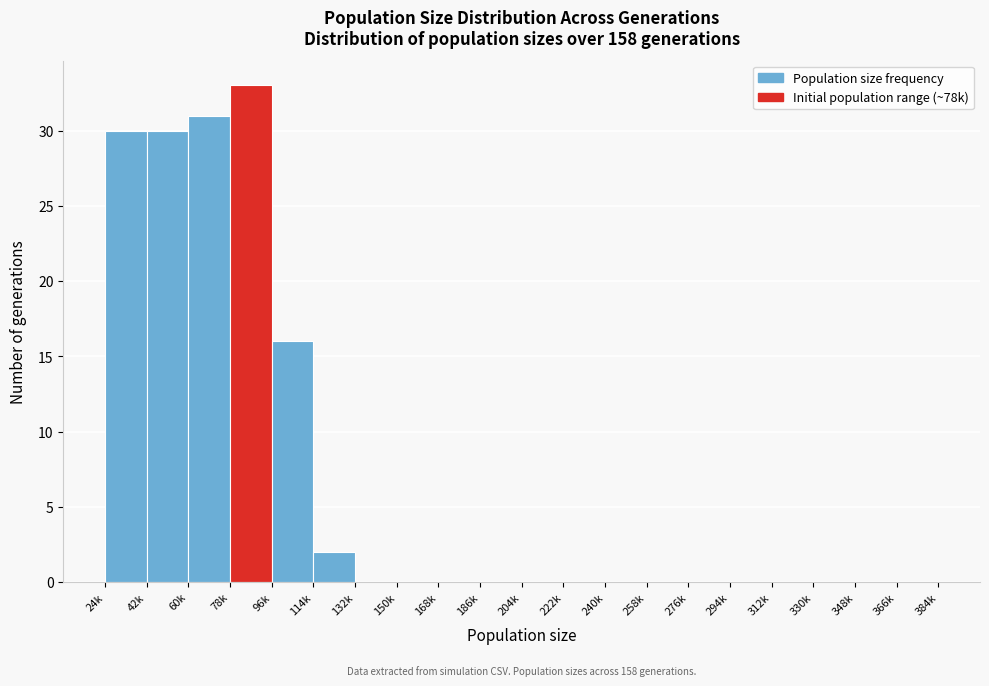

Reading right to left, extract all data points from this chart.

366k=0	348k=0	330k=0	312k=0	294k=0	276k=0	258k=0	240k=0	222k=0	204k=0	186k=0	168k=0	150k=0	132k=0	114k=2	96k=16	78k=33	60k=31	42k=30	24k=30